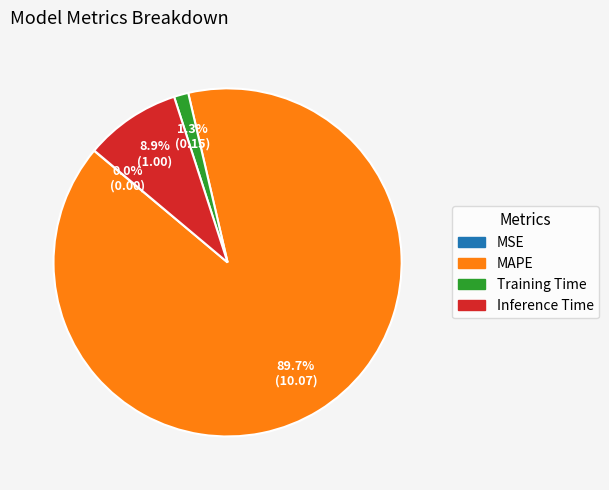

To the nearest percent, what is the difference between the largest and smallest slice percentages?

90%